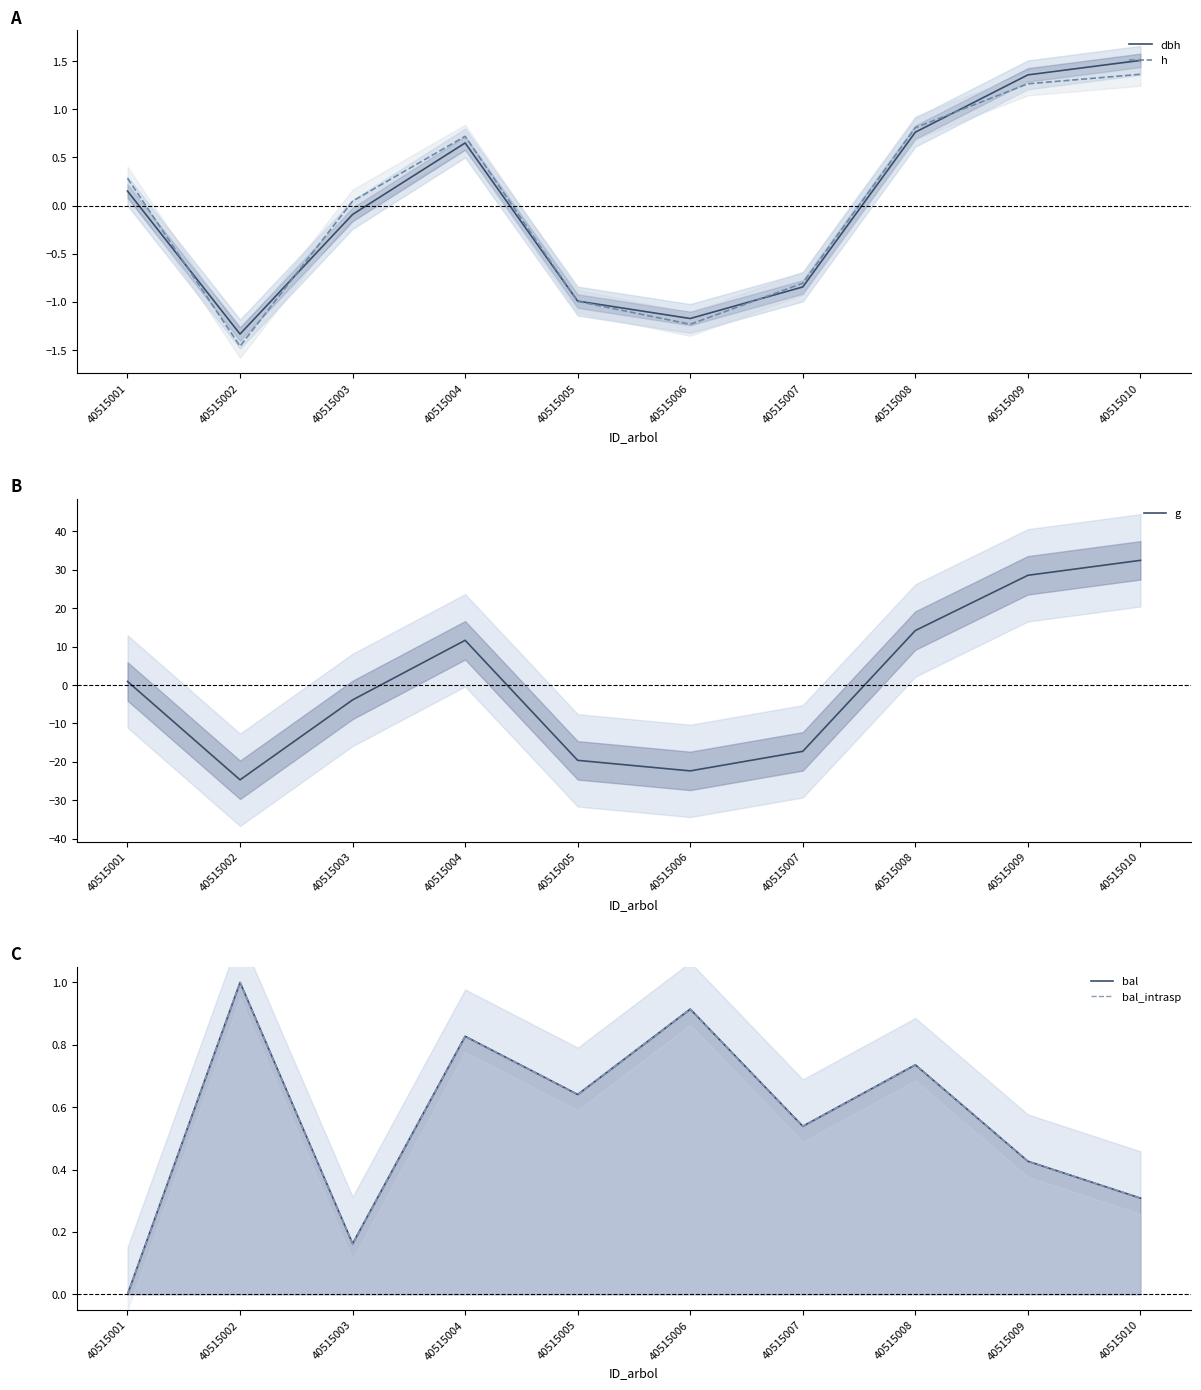

Which series has the widest spread of values?

g